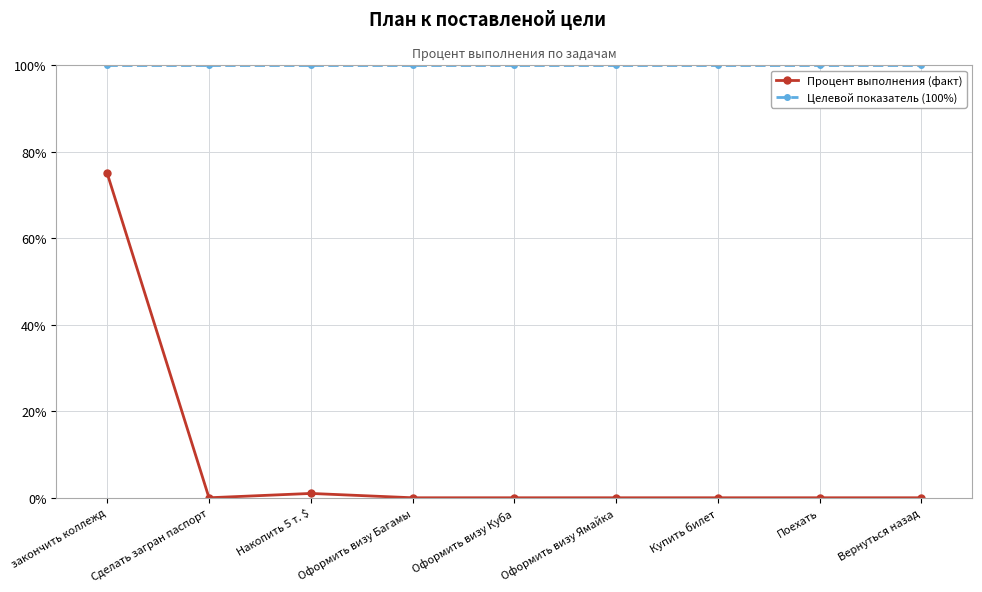

True or false: Целевой показатель (100%) and Процент выполнения (факт) intersect in this chart.

False